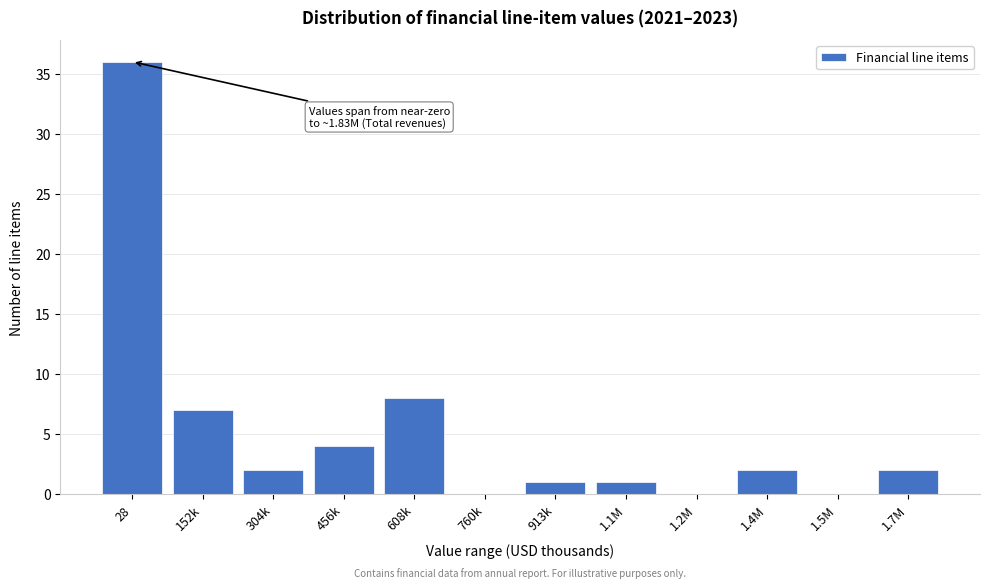

Reading left to right, transcribe all the data shown in this chart.

28=36	152k=7	304k=2	456k=4	608k=8	760k=0	913k=1	1.1M=1	1.2M=0	1.4M=2	1.5M=0	1.7M=2